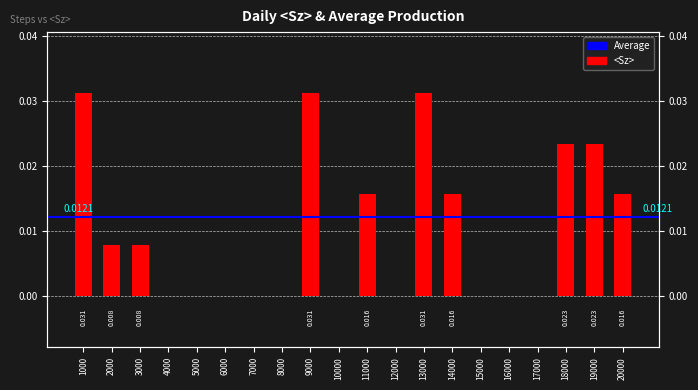

Does the chart contain stacked bars?

No